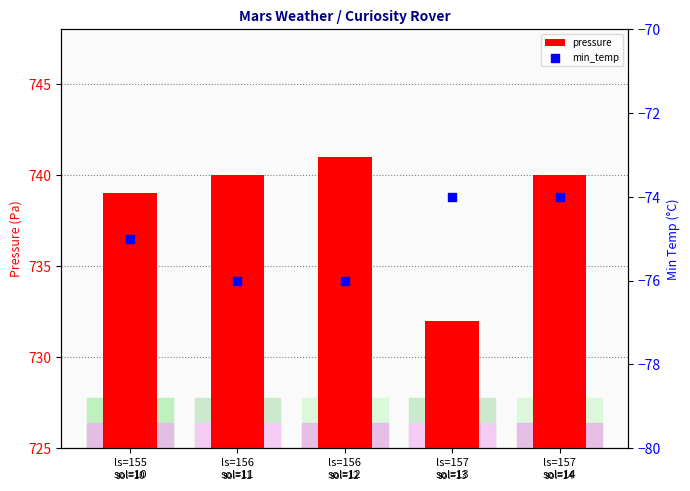

Is the value of min_temp at ls=157
sol=13 greater than the value of pressure at ls=157
sol=14?

No